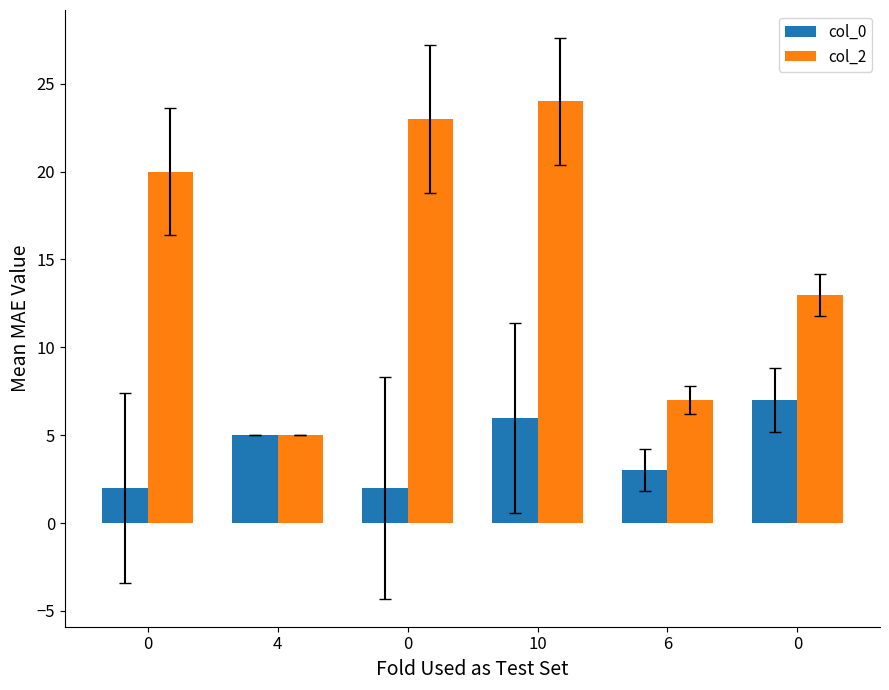

What is the label of the 5th bar from the right?

4